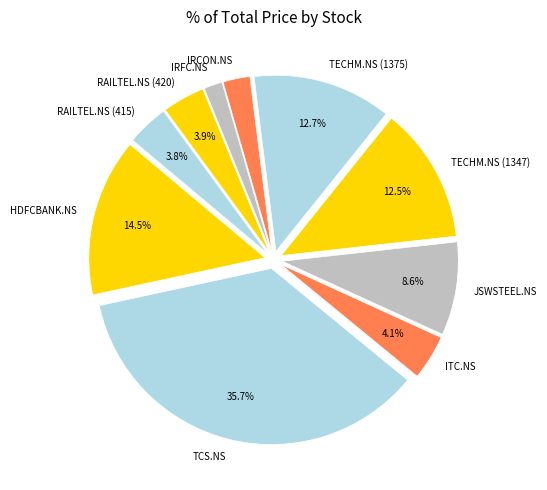

What is the smallest slice in the pie chart?

IRFC.NS